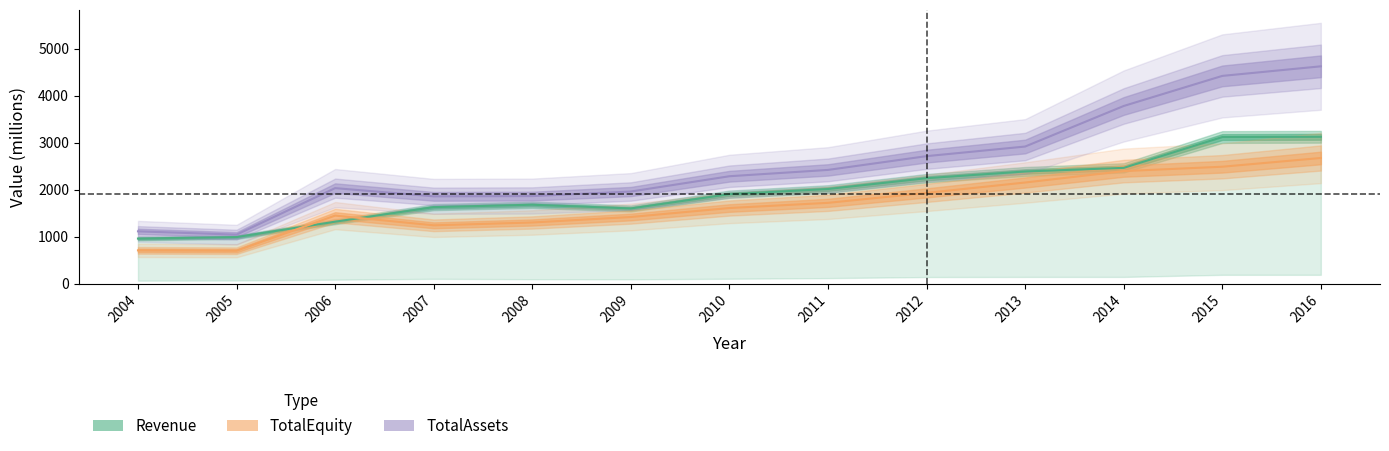

What is the value of the Revenue point at the 4th from the left?

1629.5